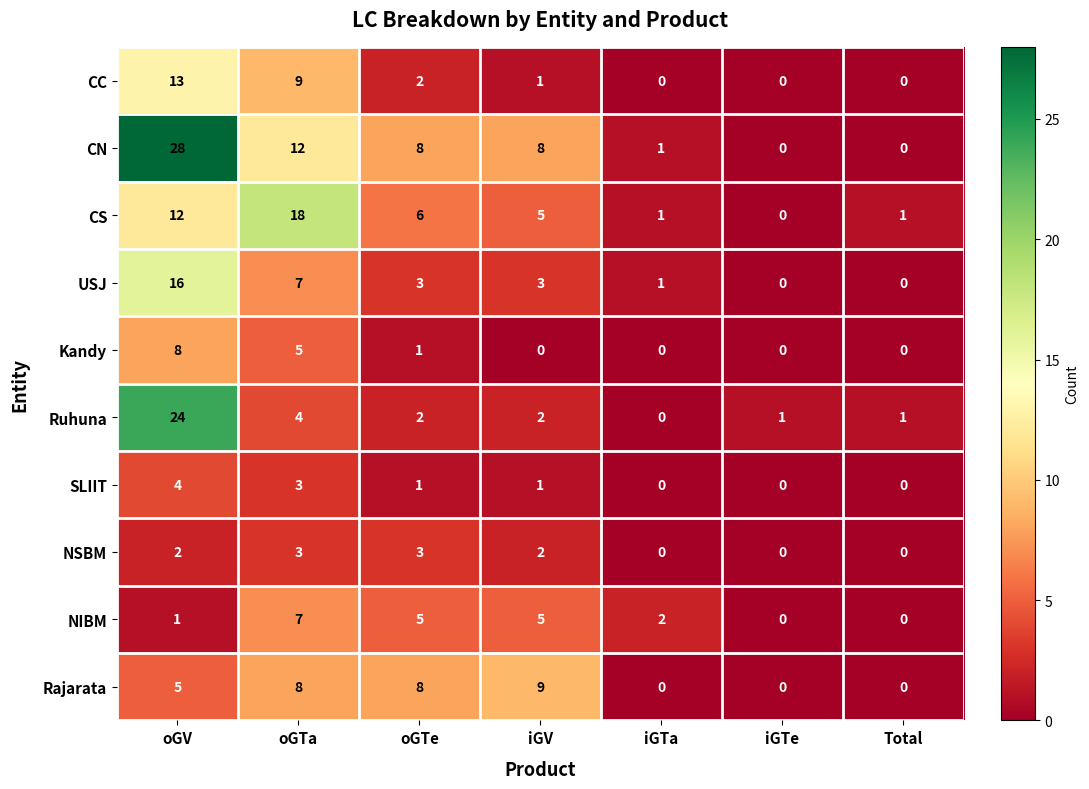

At how many categories does at least one series exceed 7?

4